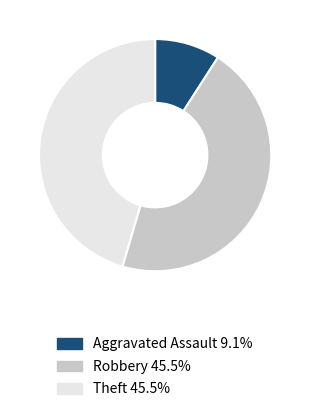

Is there a majority slice in this chart?

No